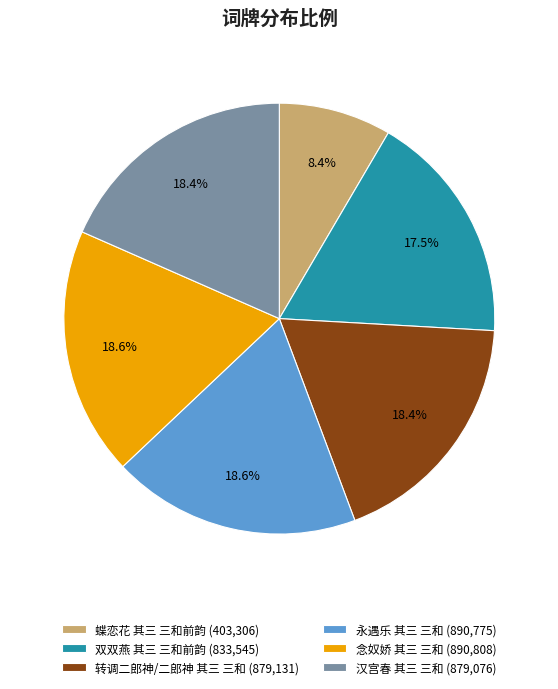

True or false: 永遇乐 其三 三和 accounts for 7% of the total.

False